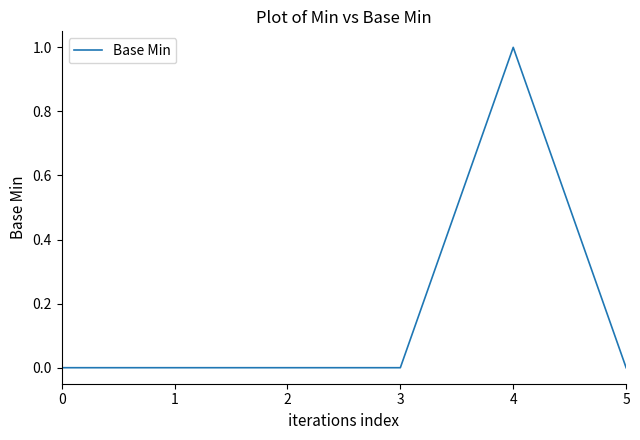

The chart shows a value of 0 at 5. True or false?

True